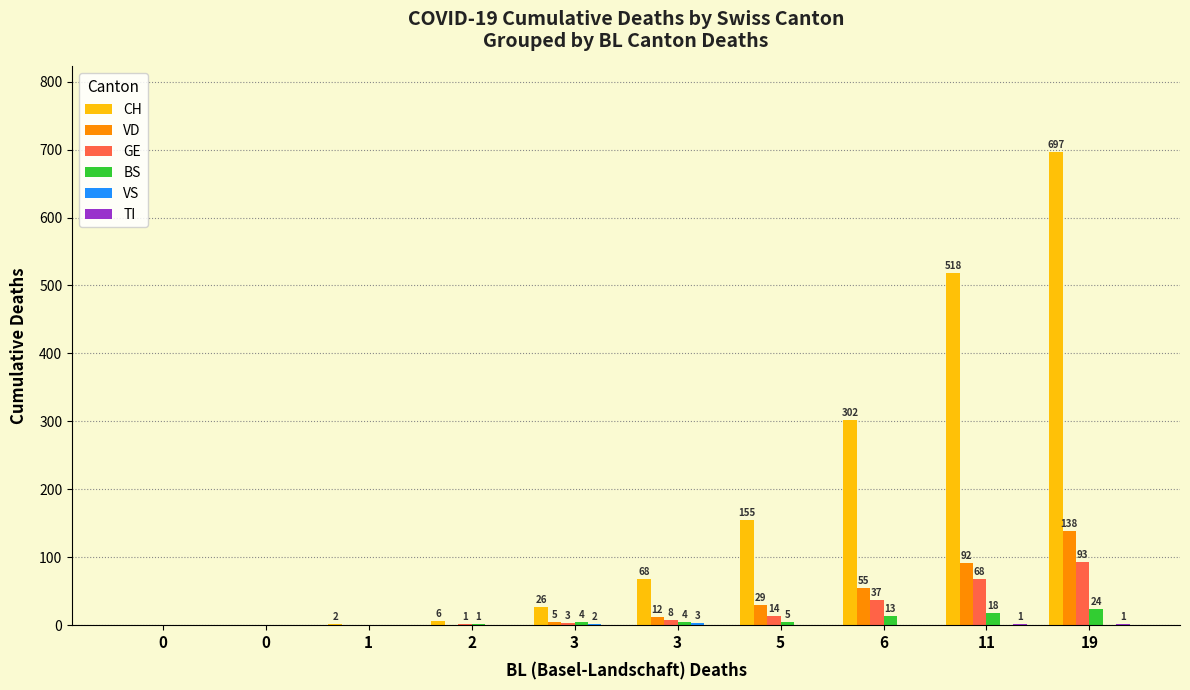

How many positive values does the CH series have?

8